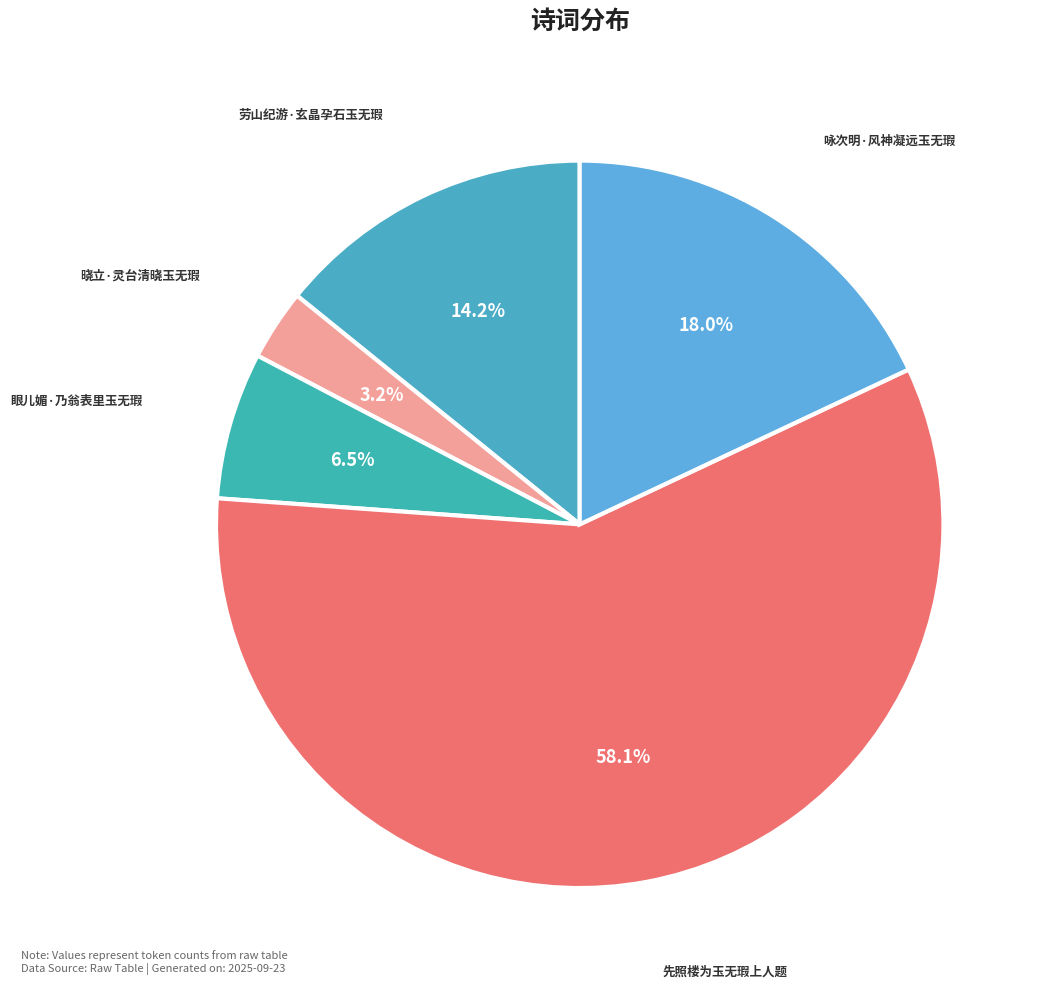

How many segments does this pie chart have?

5